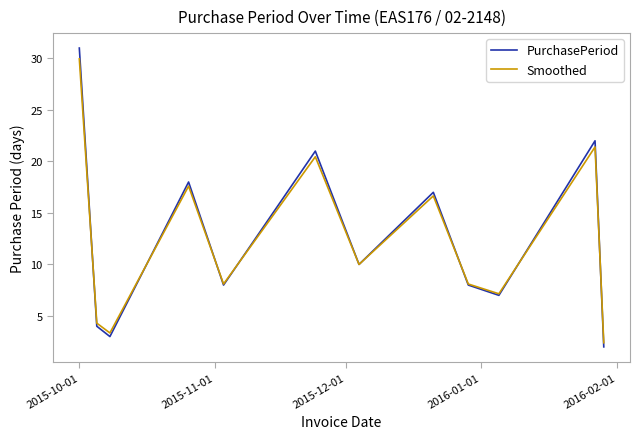

Which series has the widest spread of values?

PurchasePeriod